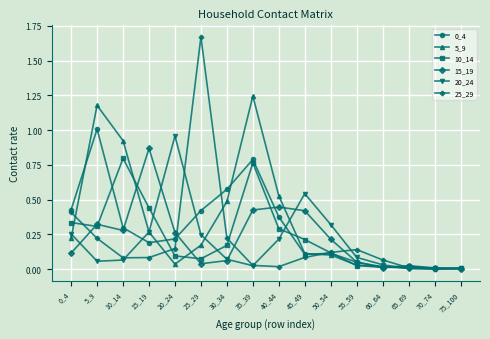

At how many categories does at least one series exceed 0?

16